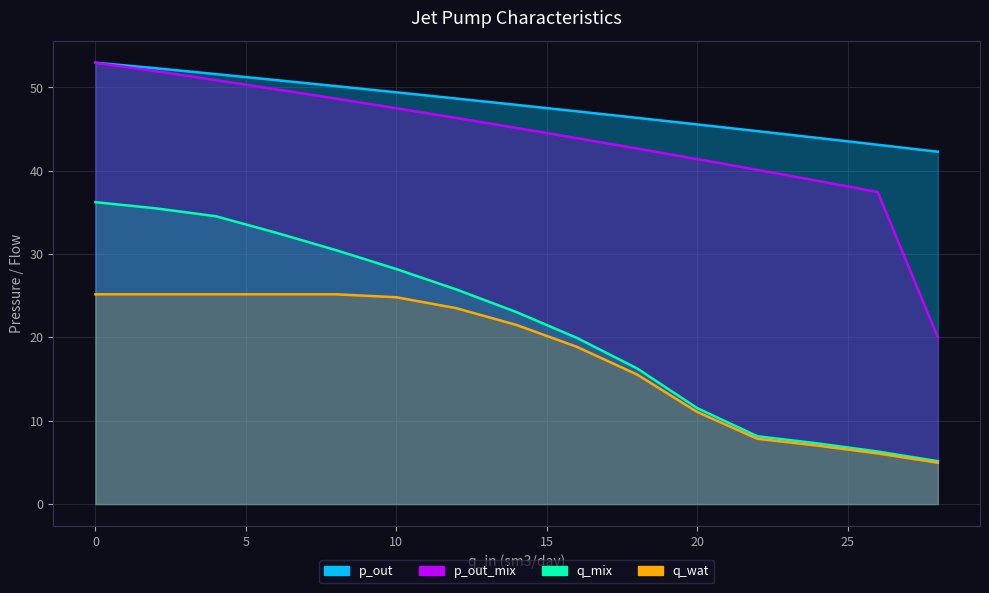

What is the greatest value displayed?

53.0